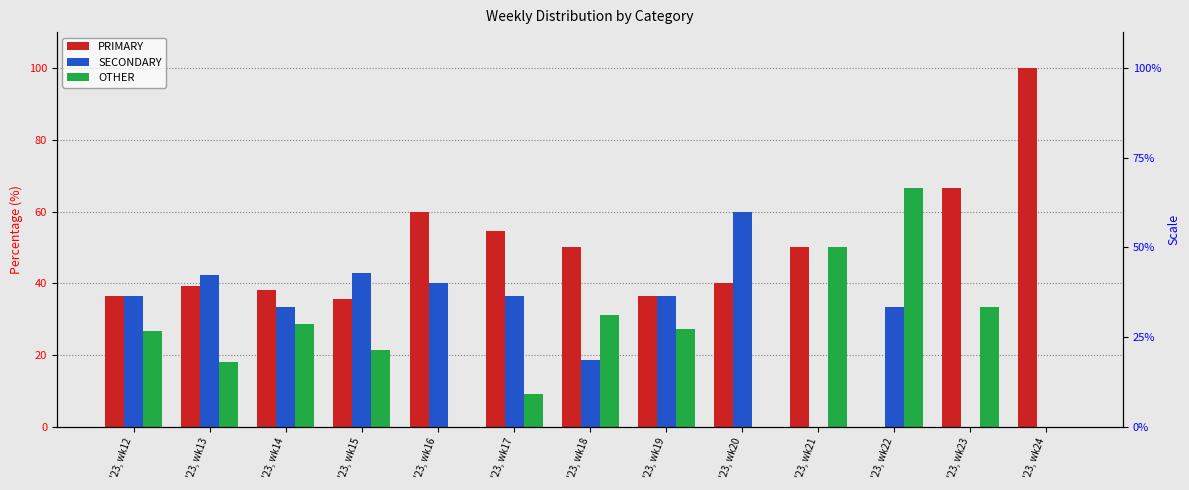

Which series has the largest range (max minus min)?

PRIMARY